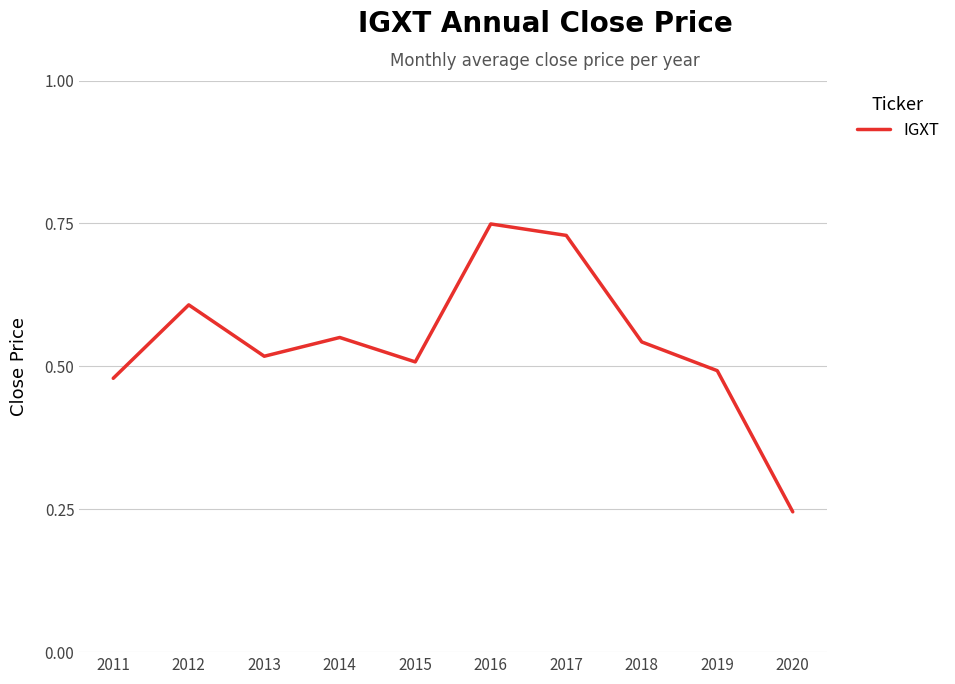

Where is the data nearest to the value 0?

2020